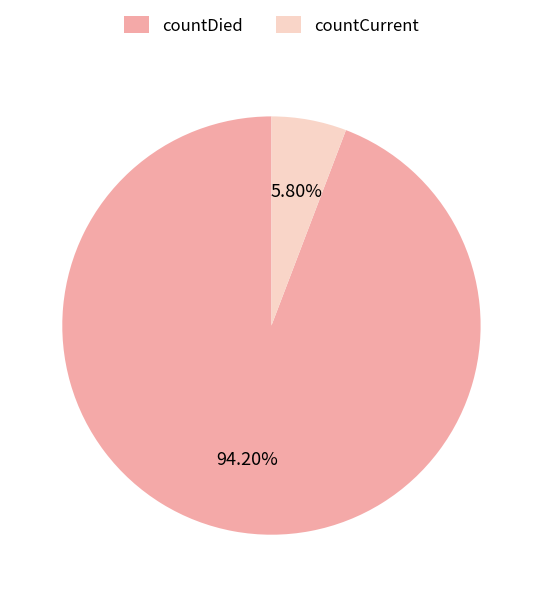

Do countDied and countCurrent together represent more than half of the pie?

Yes